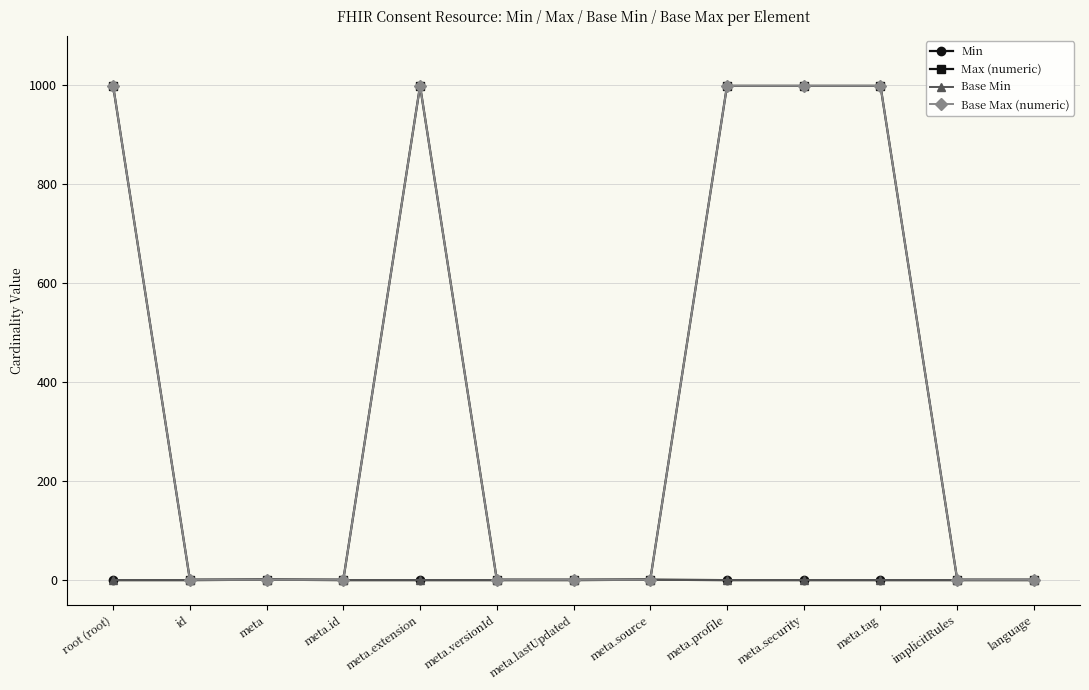

True or false: Max (numeric) and Base Max (numeric) intersect in this chart.

False